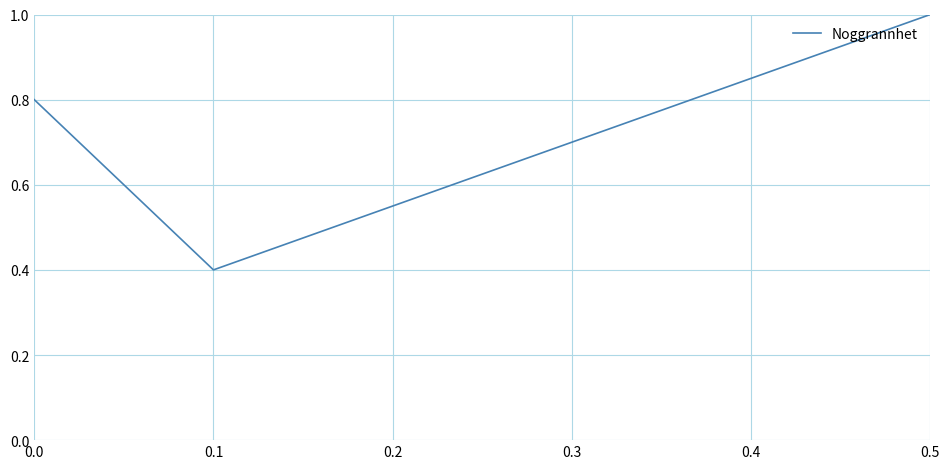

How many lines are shown in the chart?

1